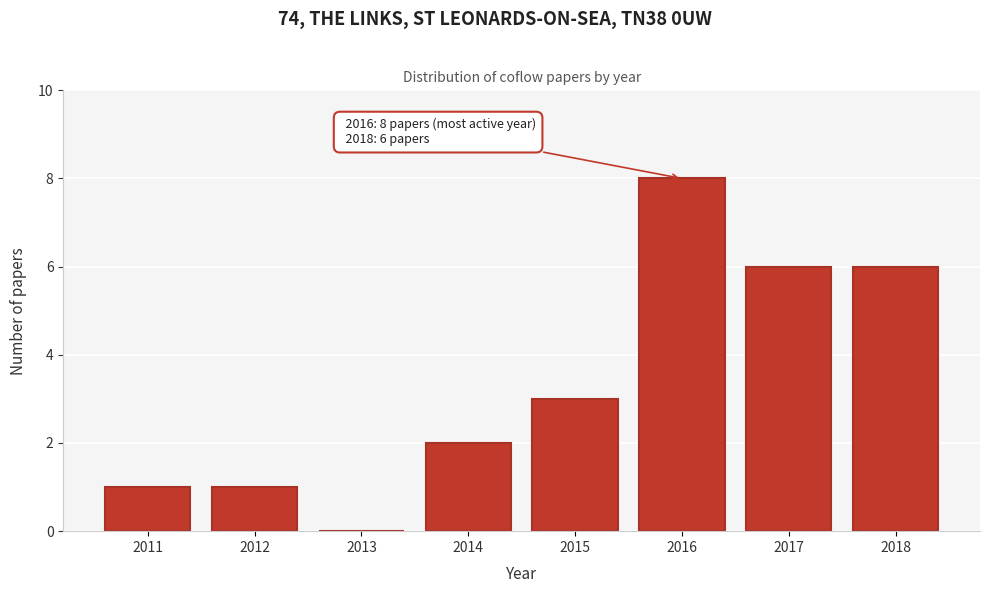

Reading right to left, what are all the values shown in this chart?

2018=6	2017=6	2016=8	2015=3	2014=2	2013=0	2012=1	2011=1